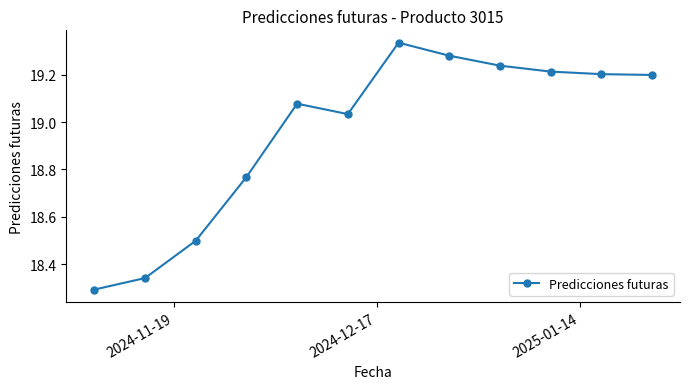

How many points are higher than both their immediate neighbors (excluding endpoints)?

2